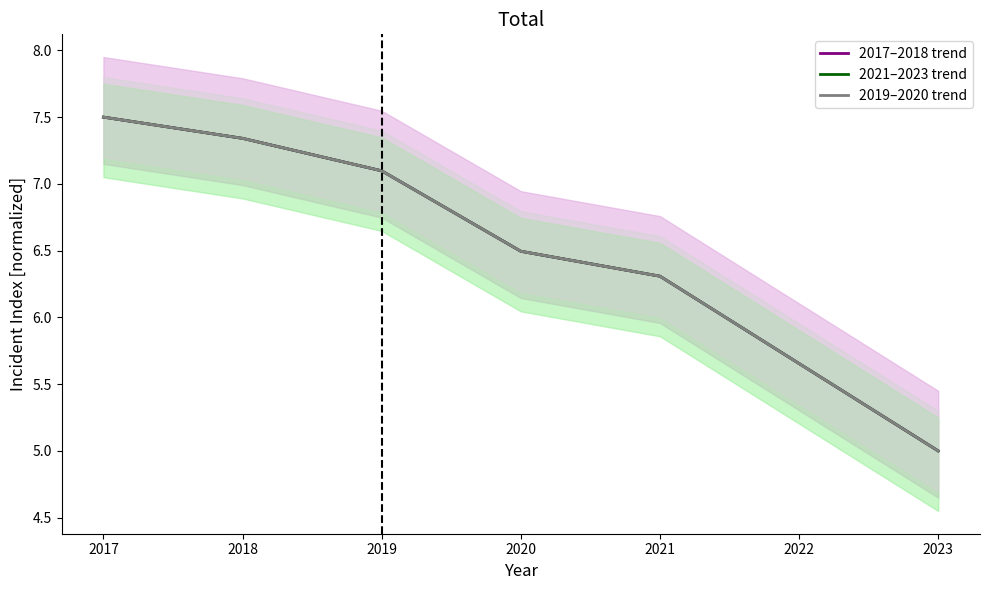

What is the value of the 2017–2018 trend point at the 3rd from the left?

7.1